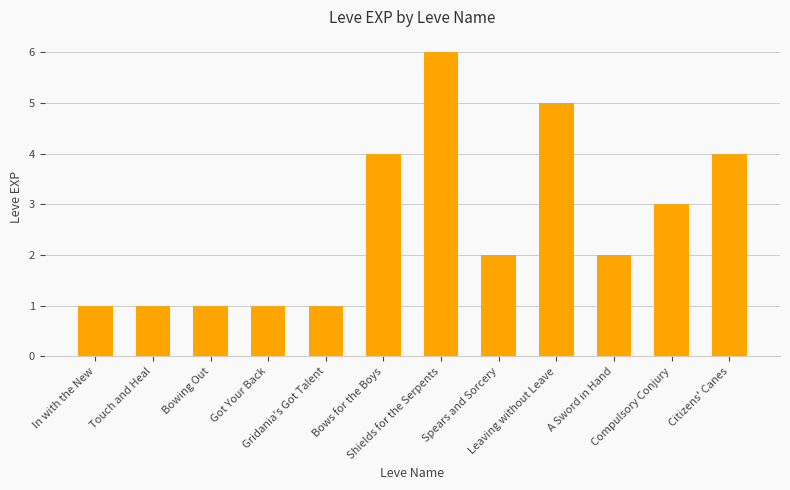

Reading right to left, list all the values displayed in this chart.

Citizens' Canes=4	Compulsory Conjury=3	A Sword in Hand=2	Leaving without Leave=5	Spears and Sorcery=2	Shields for the Serpents=6	Bows for the Boys=4	Gridania's Got Talent=1	Got Your Back=1	Bowing Out=1	Touch and Heal=1	In with the New=1